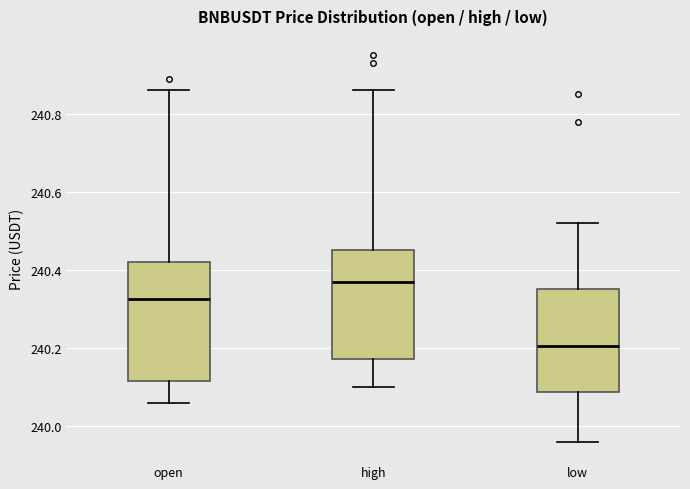

Which box has the lowest median line?

low